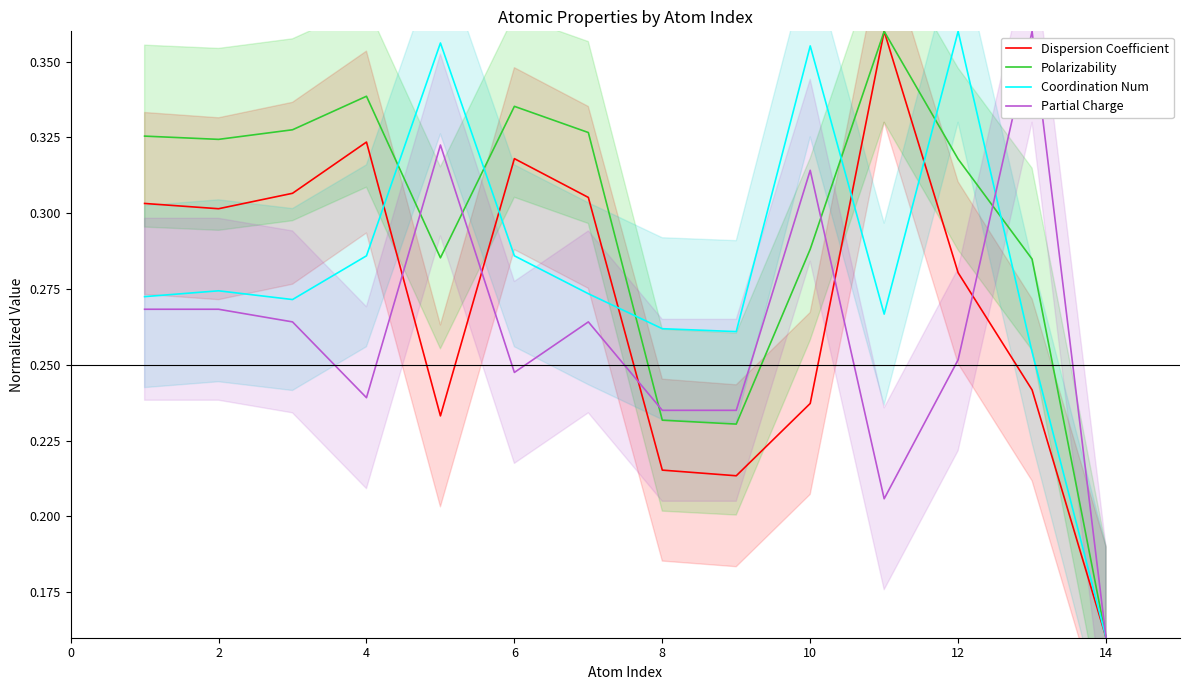

True or false: Dispersion Coefficient has more than 0 points higher than both neighbors.

True